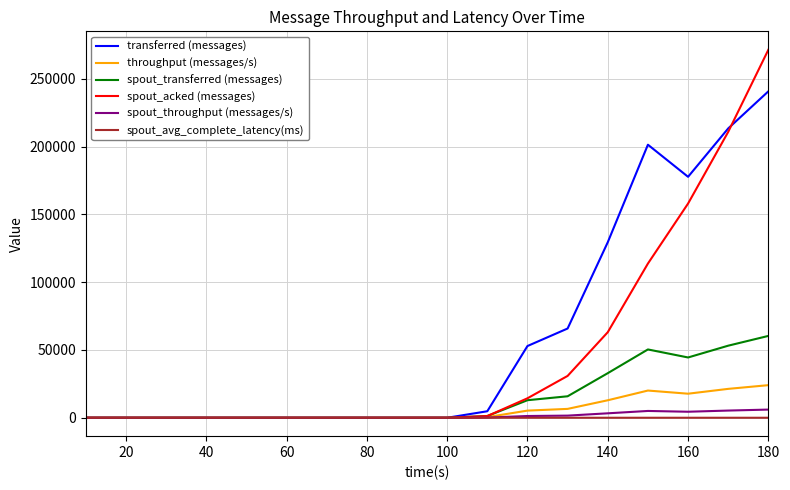

What is the sum of all transferred (messages) values?

1086180.0